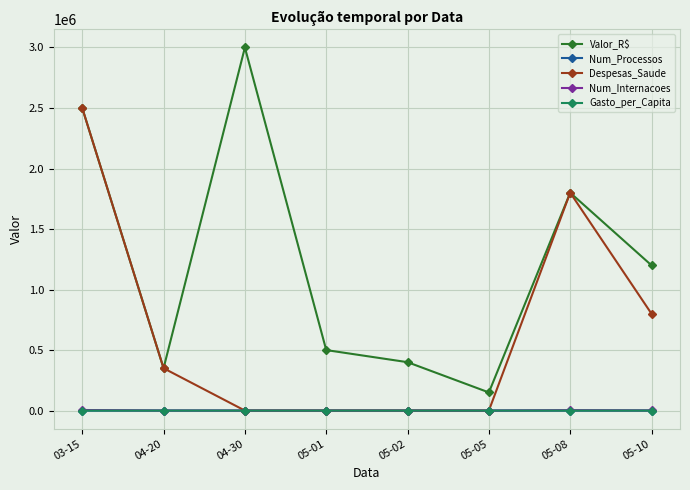

True or false: Num_Processos and Valor_R$ intersect in this chart.

False